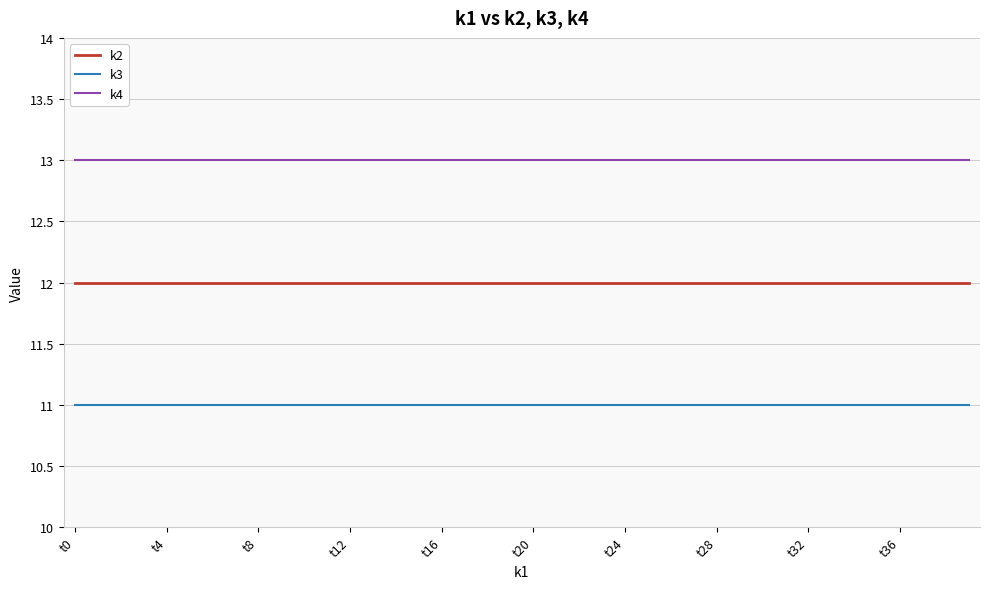

What are all the series names shown in the legend?

k2, k3, k4